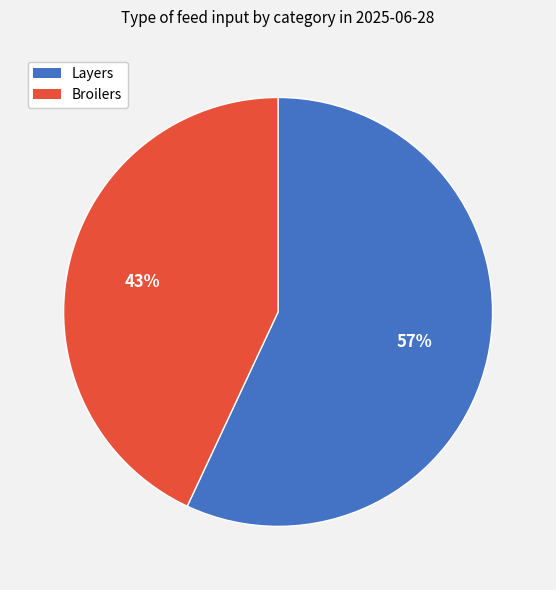

How many slices are in this pie chart?

2